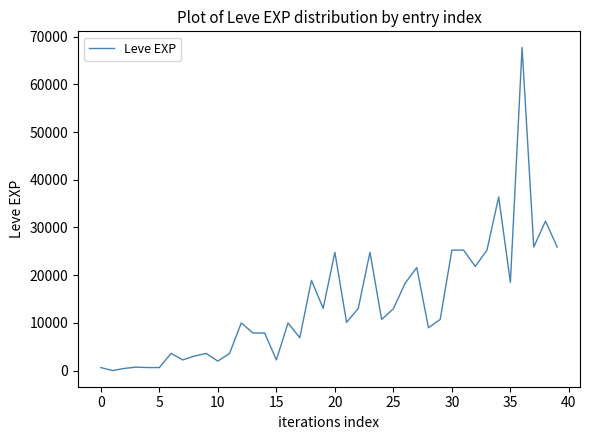

What is the difference between the maximum and minimum values?

67729